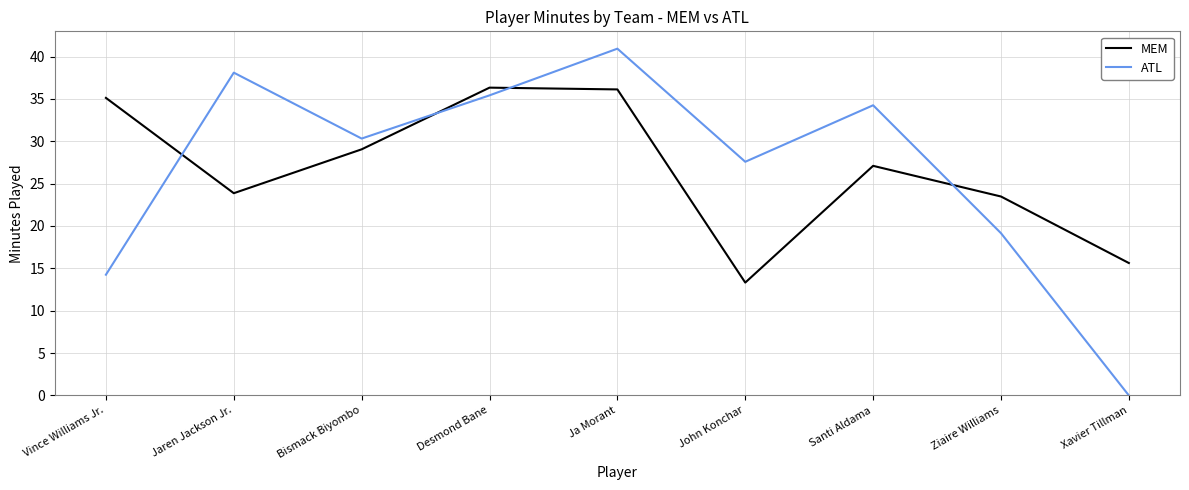

The ATL series shows 38.1 at Jaren Jackson Jr.. True or false?

True